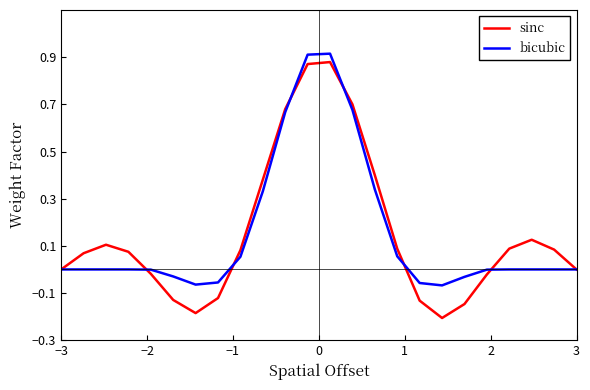

Which series has the widest spread of values?

sinc